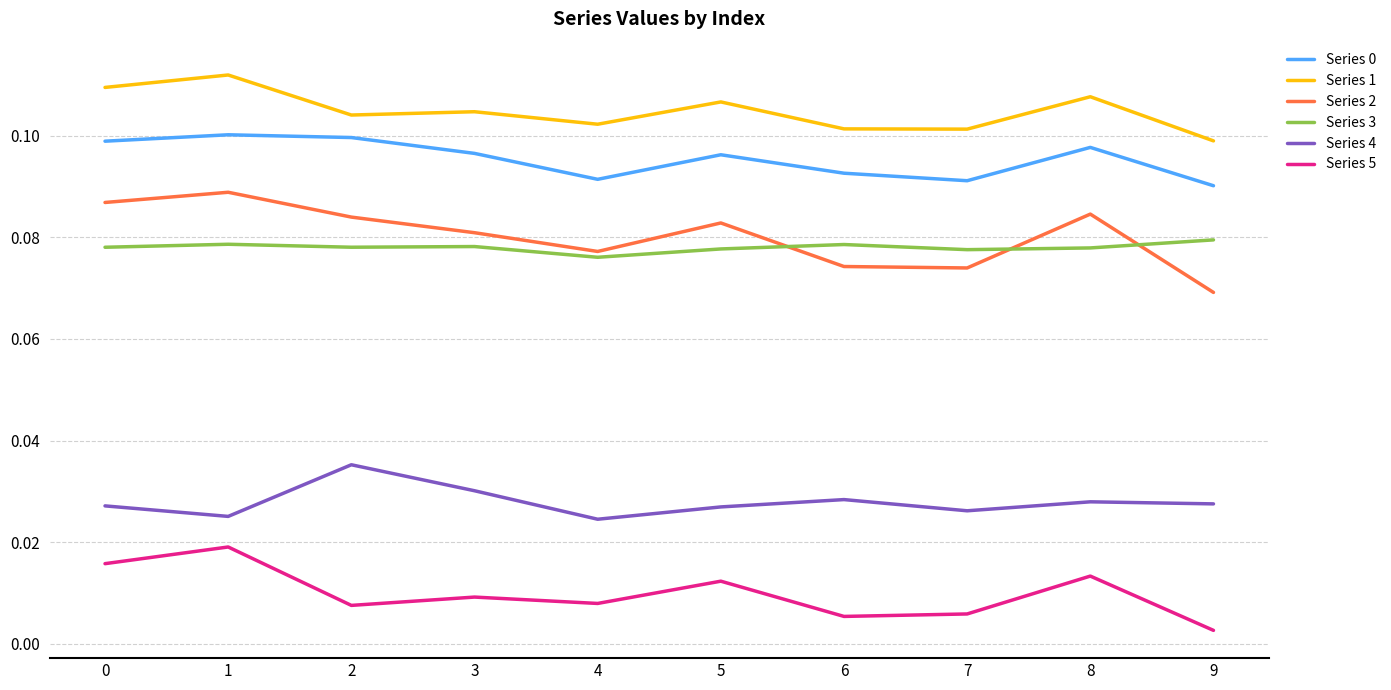

Which series has the largest total across all categories?

Series 1